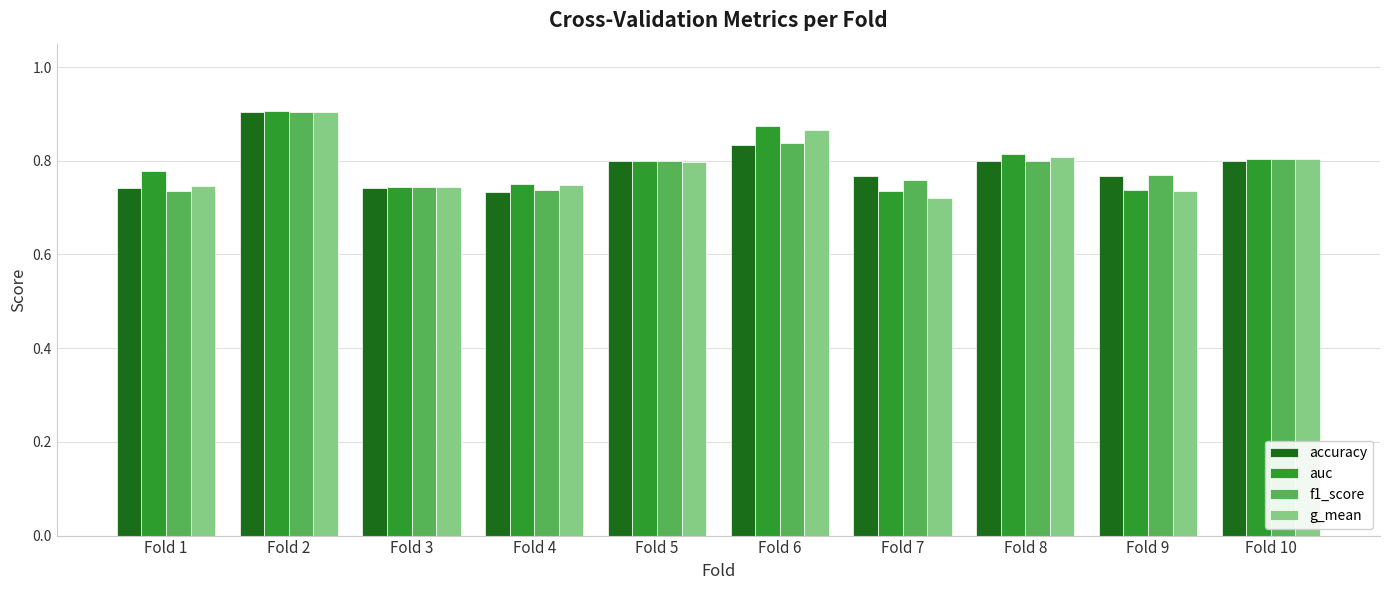

How many series are shown in this chart?

4